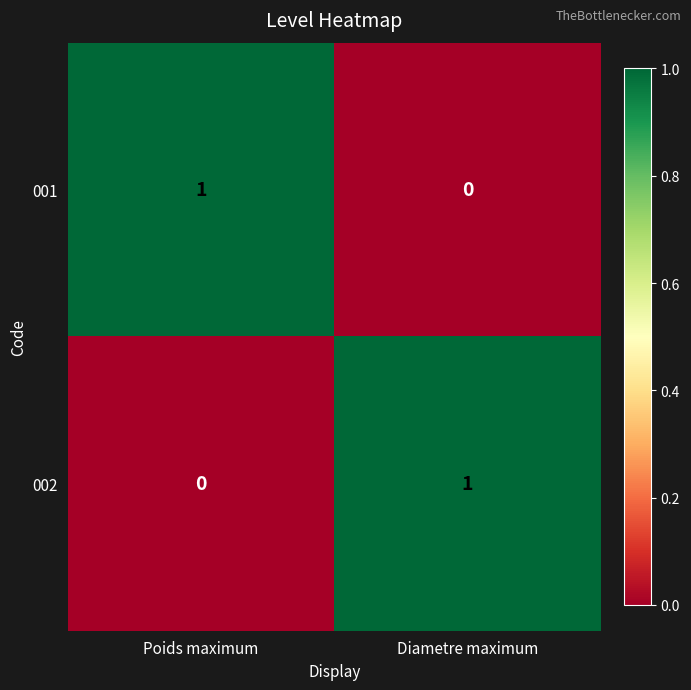

What is the difference between the highest and lowest values at Diametre maximum?

1